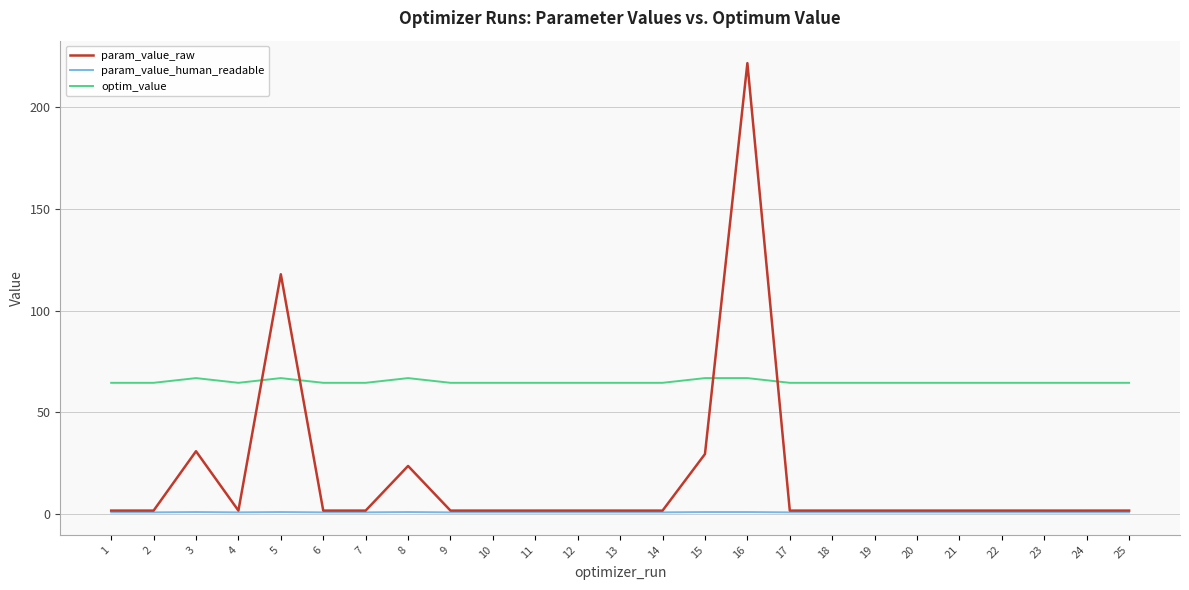

At which category is the sum across all series the highest?

16